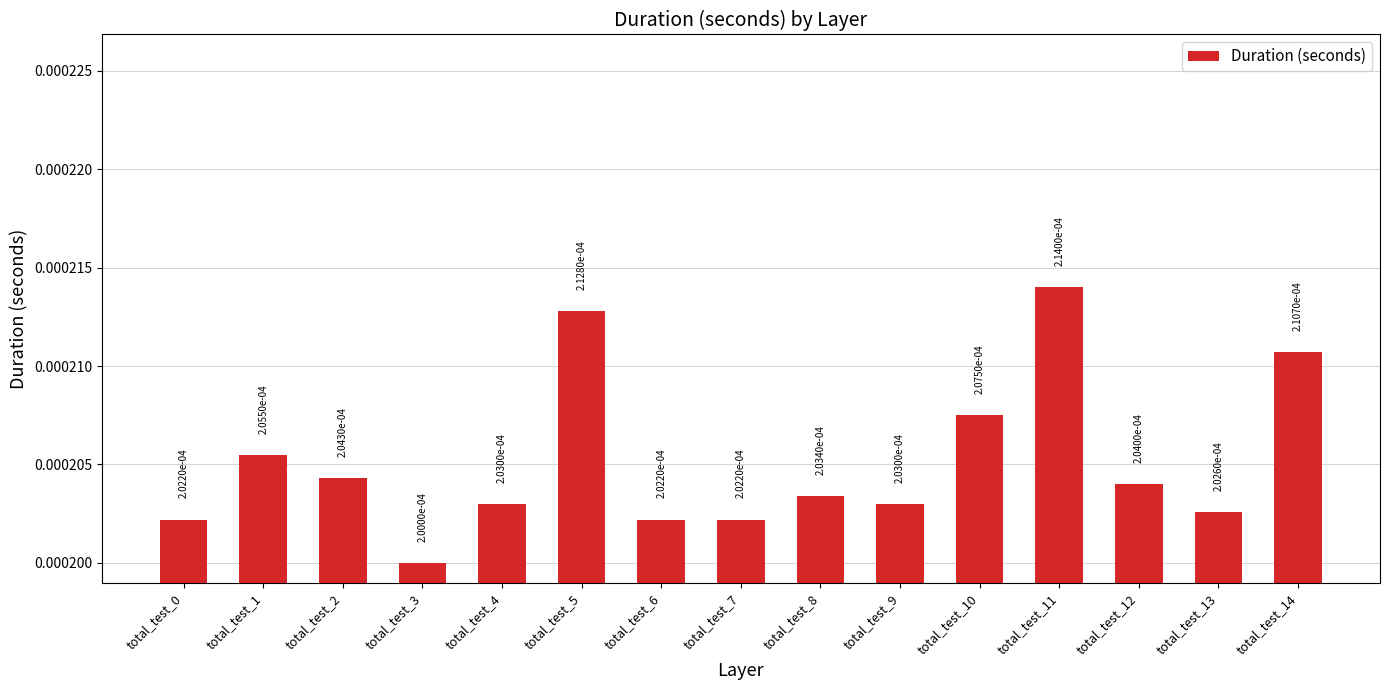

Count the values in the range 0 to 1.

15